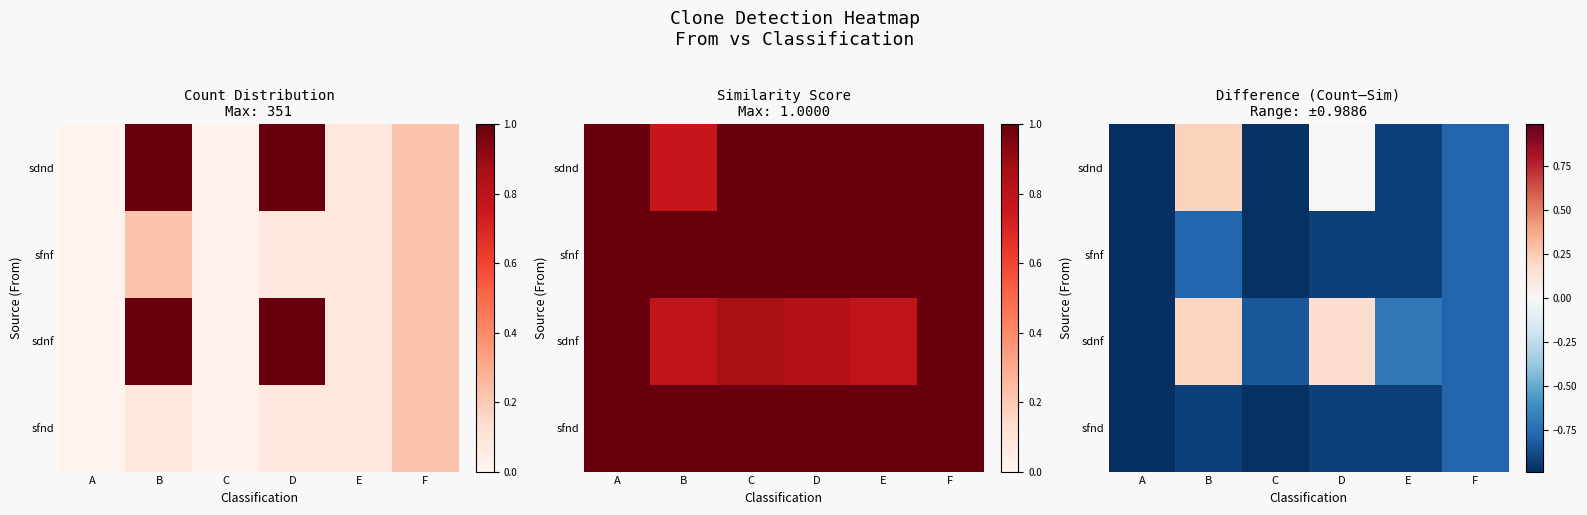

At which category is the sum across all series the highest?

B